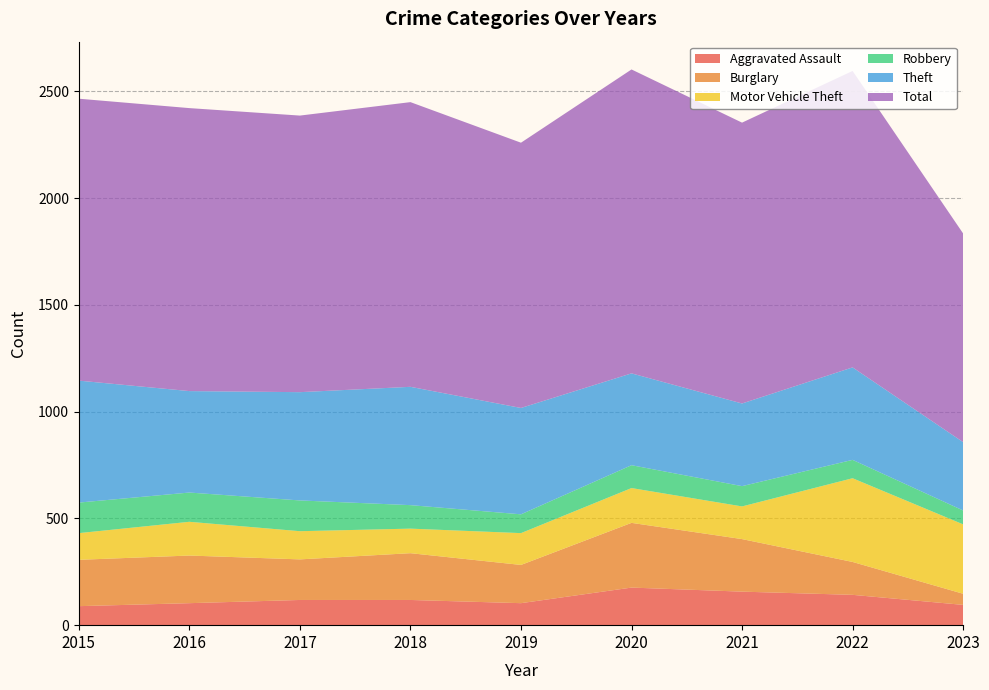

Reading right to left, transcribe all the data shown in this chart.

Aggravated Assault: 2023=95	2022=142	2021=157	2020=176	2019=103	2018=118	2017=118	2016=103	2015=89
Burglary: 2023=52	2022=154	2021=246	2020=303	2019=179	2018=219	2017=190	2016=223	2015=217
Motor Vehicle Theft: 2023=325	2022=392	2021=153	2020=163	2019=149	2018=115	2017=132	2016=158	2015=125
Robbery: 2023=65	2022=86	2021=95	2020=107	2019=88	2018=110	2017=144	2016=137	2015=143
Theft: 2023=320	2022=433	2021=387	2020=430	2019=498	2018=554	2017=507	2016=475	2015=571
Total: 2023=977	2022=1388	2021=1315	2020=1423	2019=1242	2018=1333	2017=1295	2016=1325	2015=1320